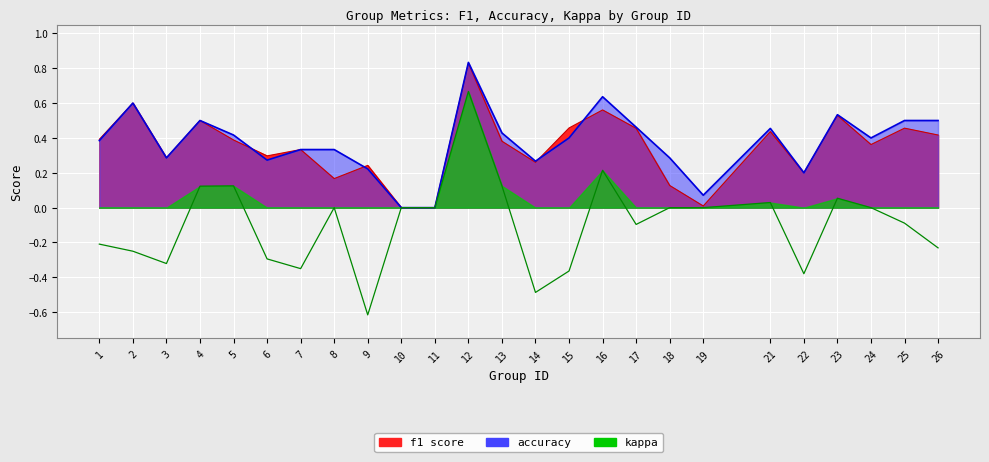

Which label corresponds to the smallest value in the chart?

9